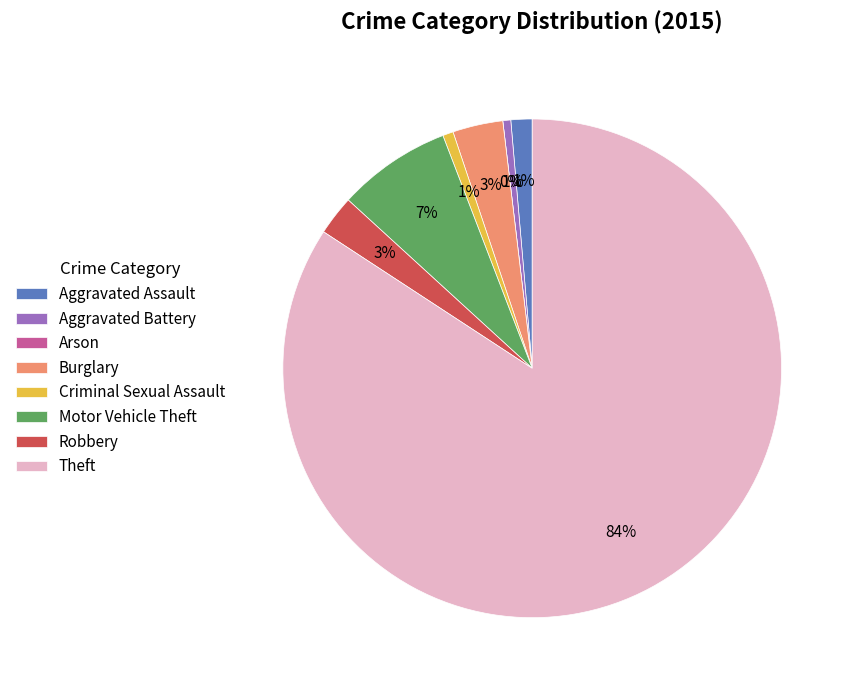

Rank the categories by value from highest to lowest.

Theft, Motor Vehicle Theft, Burglary, Robbery, Aggravated Assault, Criminal Sexual Assault, Aggravated Battery, Arson